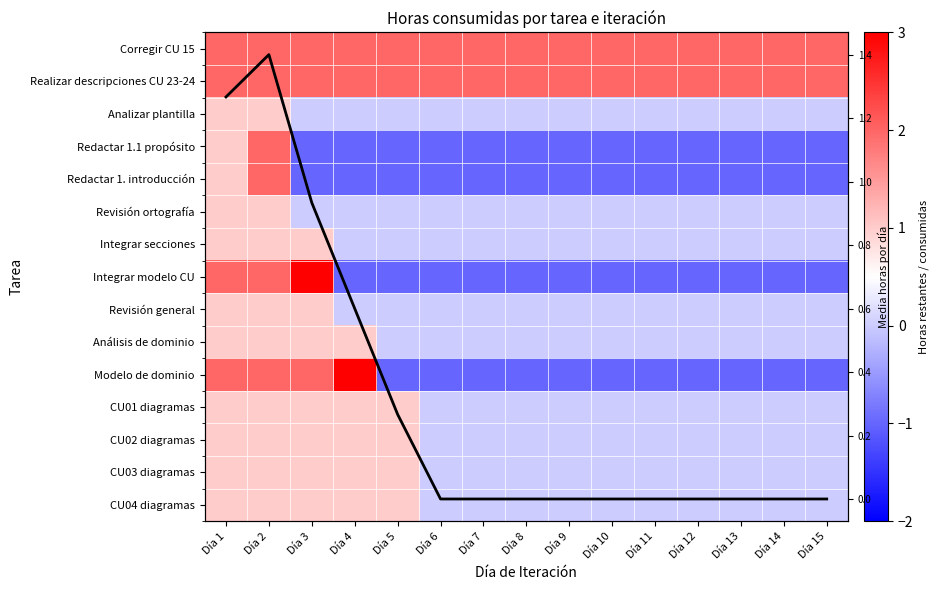

The value of Realizar descripciones CU 23-24 at Día 10 is 2.0. True or false?

True